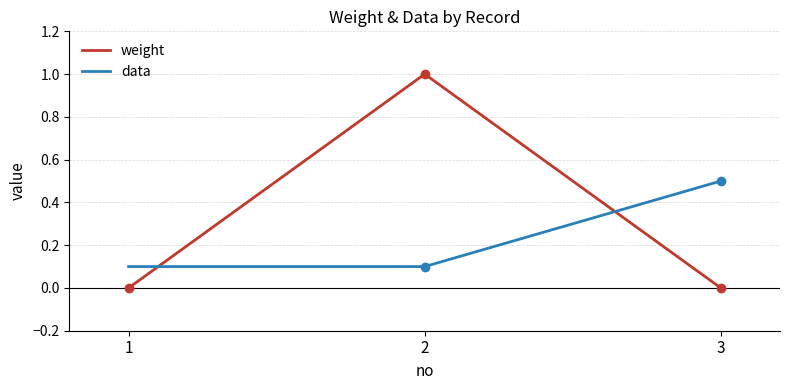

Which has a higher value, 3 or 1?

3